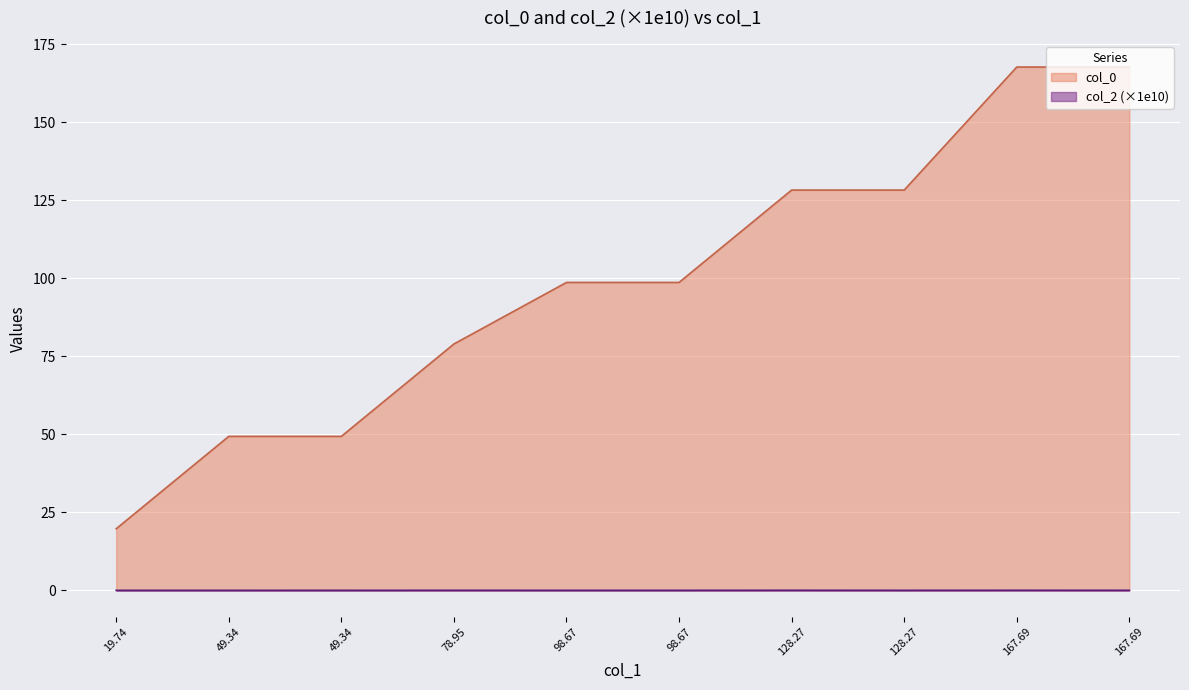

Which label corresponds to the largest value in the chart?

167.69